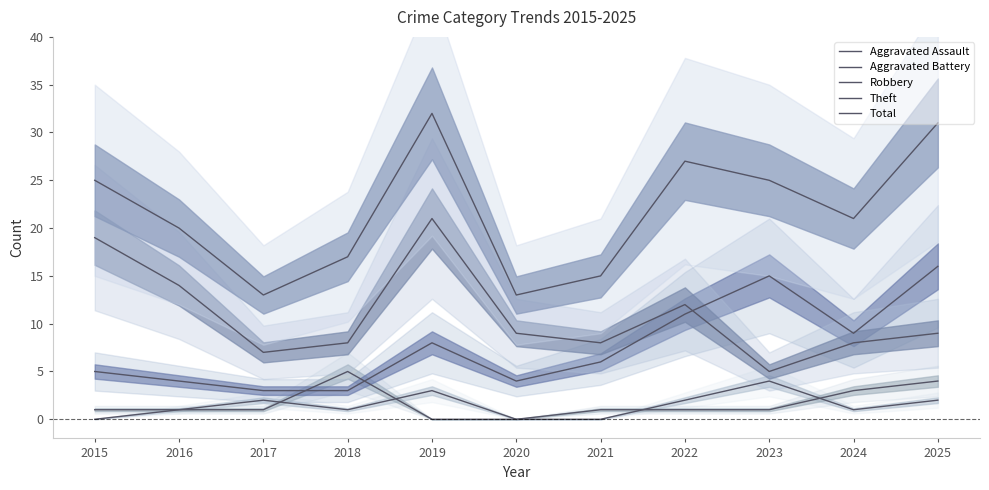

In Aggravated Assault, how many points are lower than both neighbors (excluding endpoints)?

2